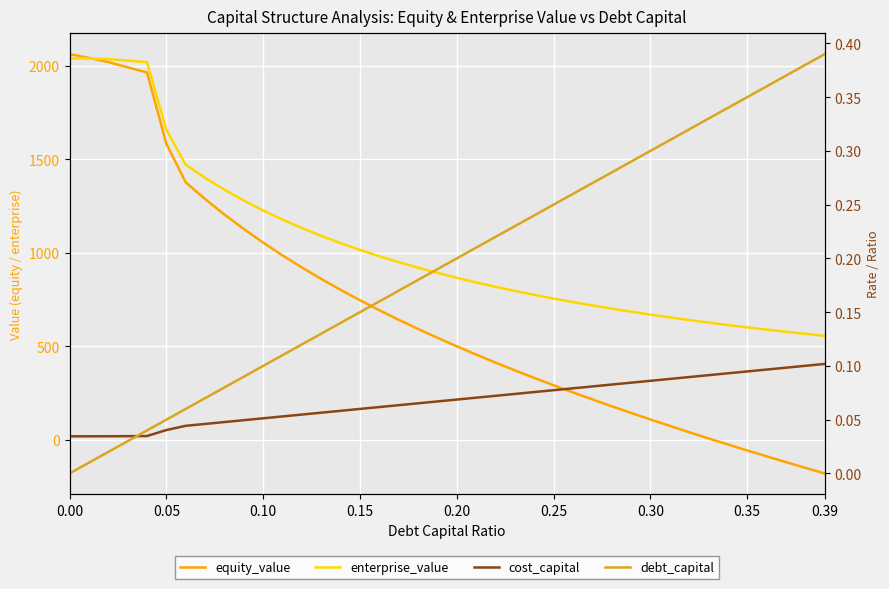

What is the average value of the debt_capital series?

0.2